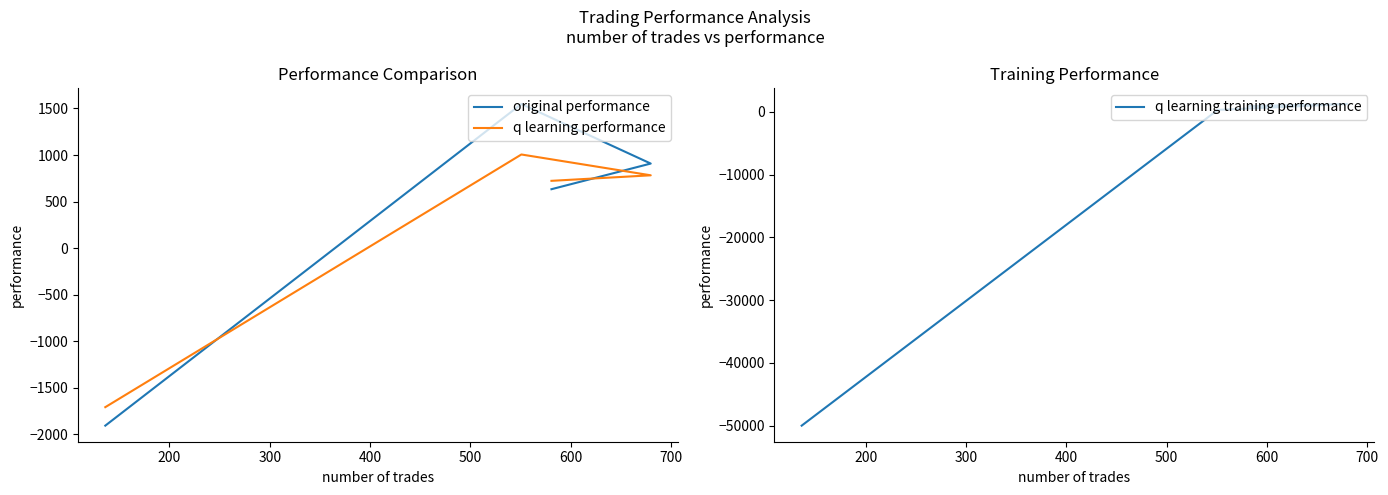

How many data points does each series have?

4